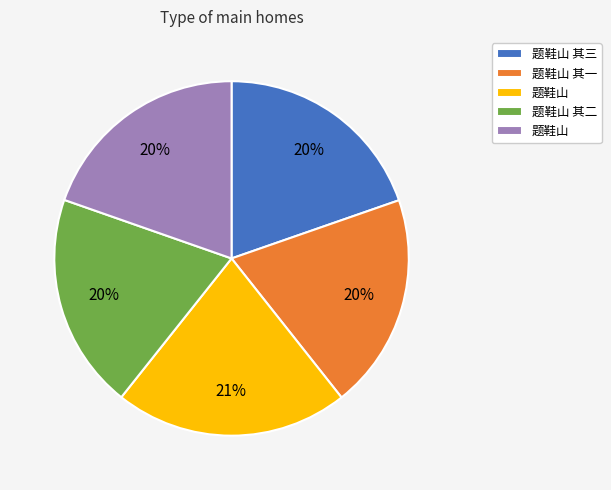

Is there any slice that represents more than half of the pie?

No